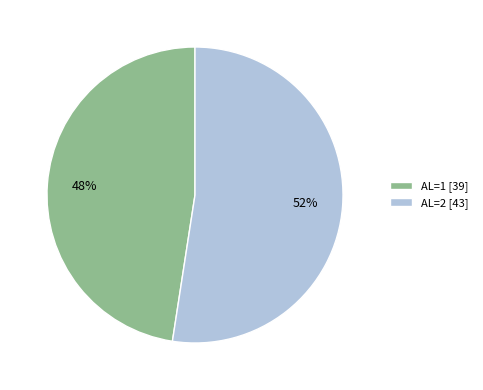

The AL=1 slice represents 39% of the pie. True or false?

False